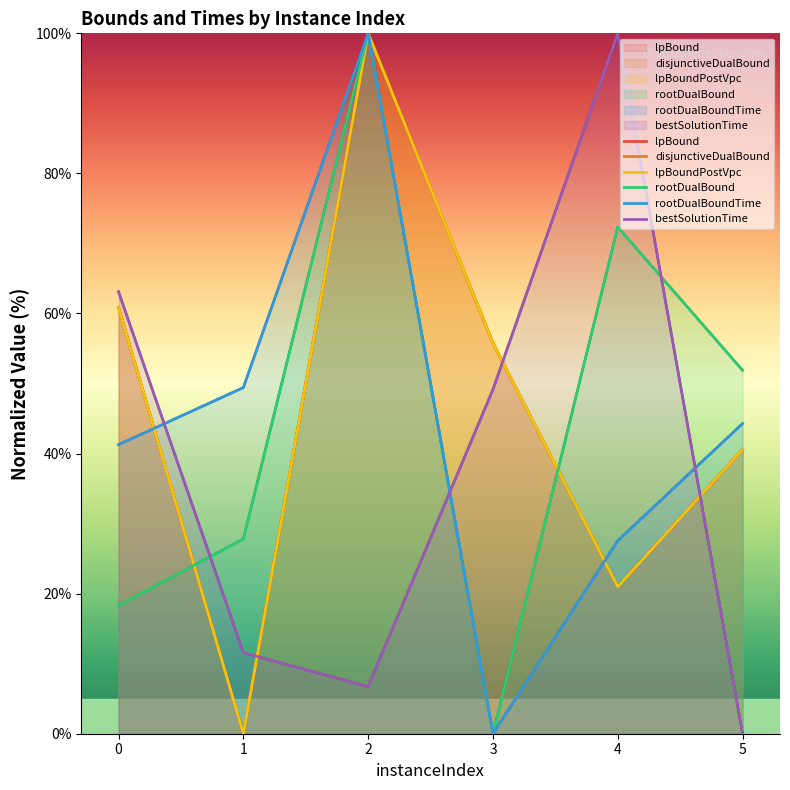

What is the average value of the lpBound series?

46.4